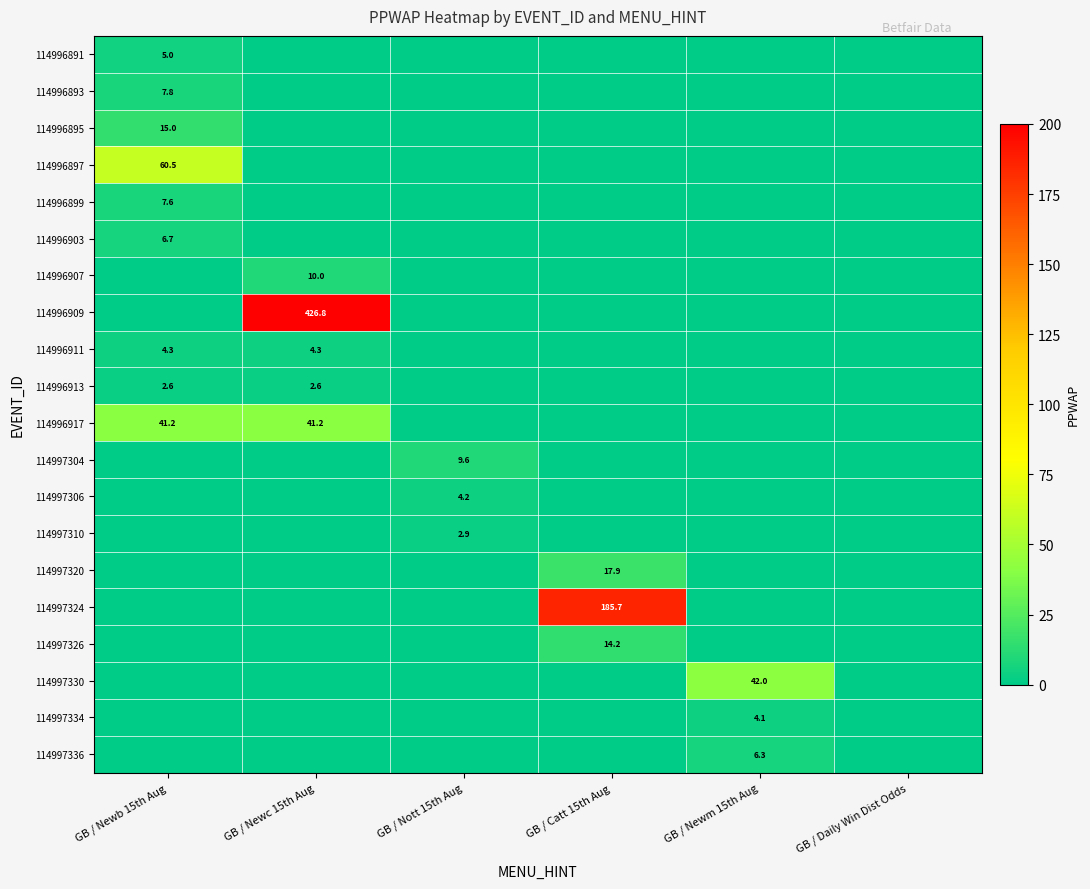

The value of 114996895 at GB / Newb 15th Aug is 26.7. True or false?

False